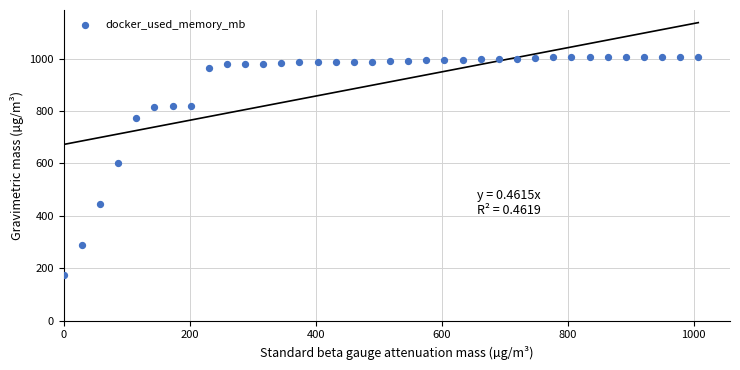

What is the range of Y values (max minus min)?

833.3